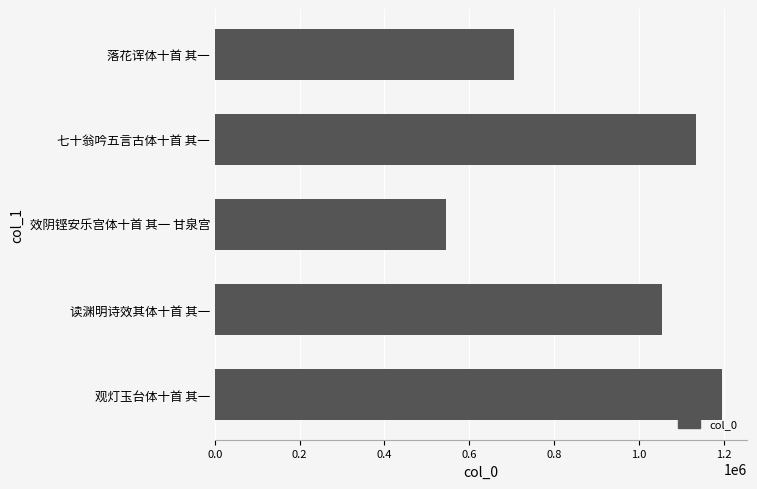

What is the change in value from 效阴铿安乐宫体十首 其一 甘泉宫 to 落花诨体十首 其一?

+162183